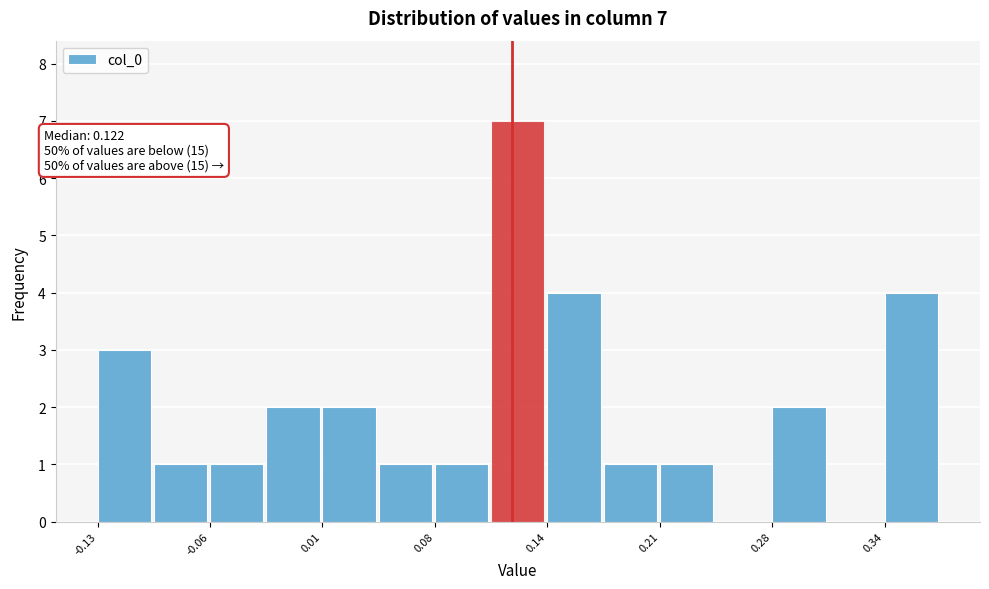

Read against the x-axis, roughly where is the centre of the tallest bar?

0.13